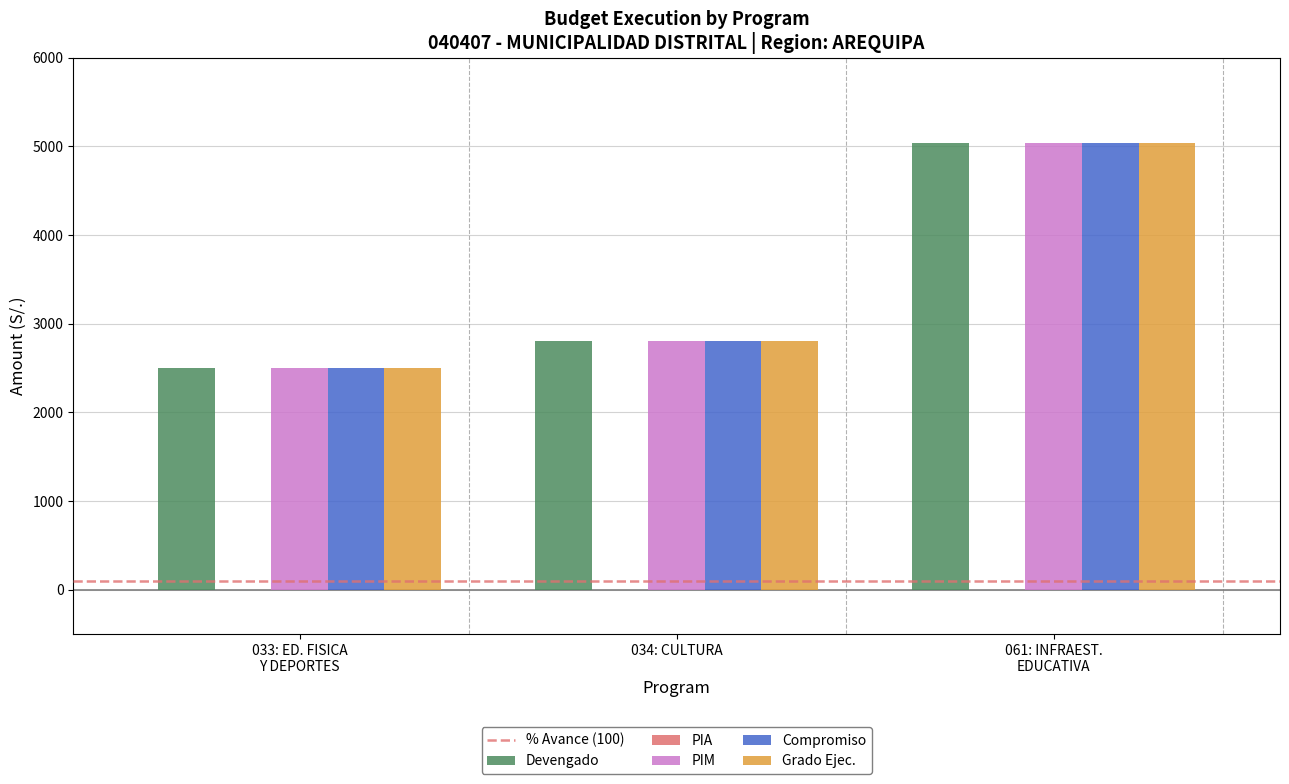

The value of Grado Ejec. at 034: CULTURA is 2800. True or false?

True